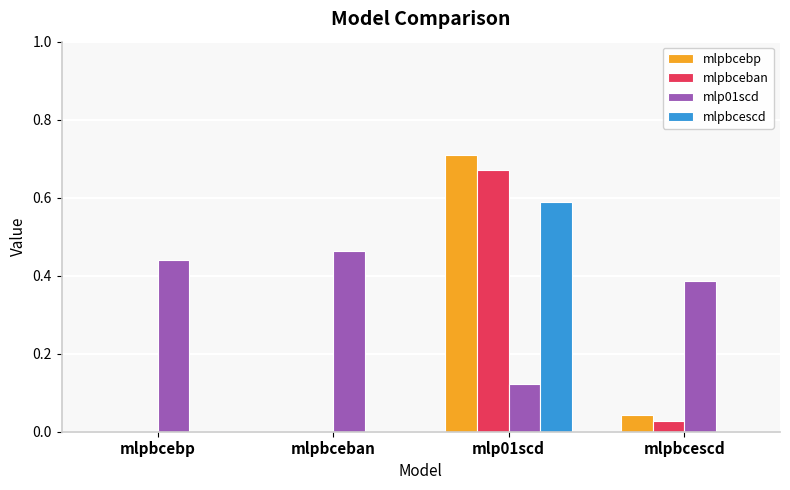

Which series changed the most between mlpbceban and mlp01scd?

mlpbcebp